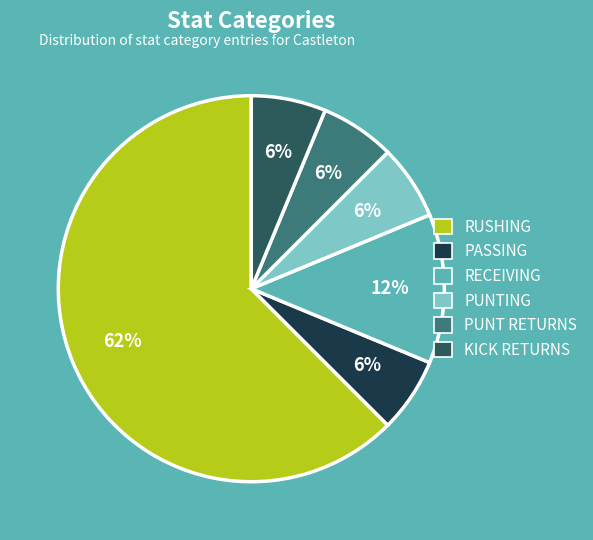

To the nearest percent, what is the average slice percentage?

17%